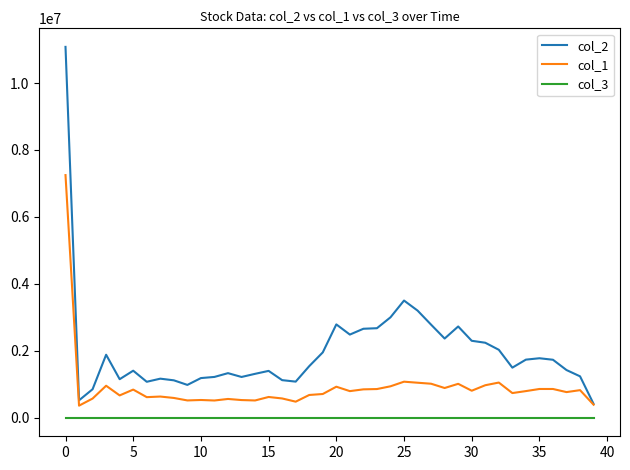

List the series in order of their peak value, lowest first.

col_3, col_1, col_2